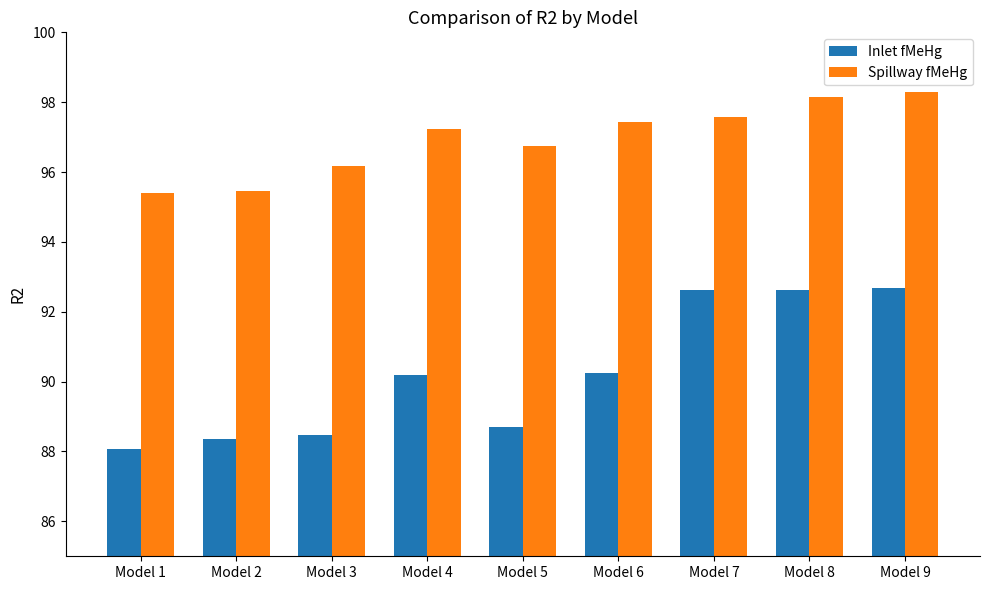

True or false: Spillway fMeHg has a value of 157.5 at Model 8.

False